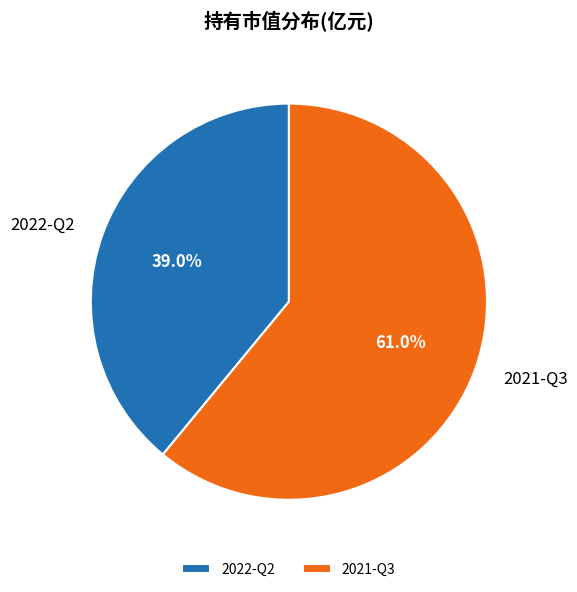

What is the largest slice in the pie chart?

2021-Q3